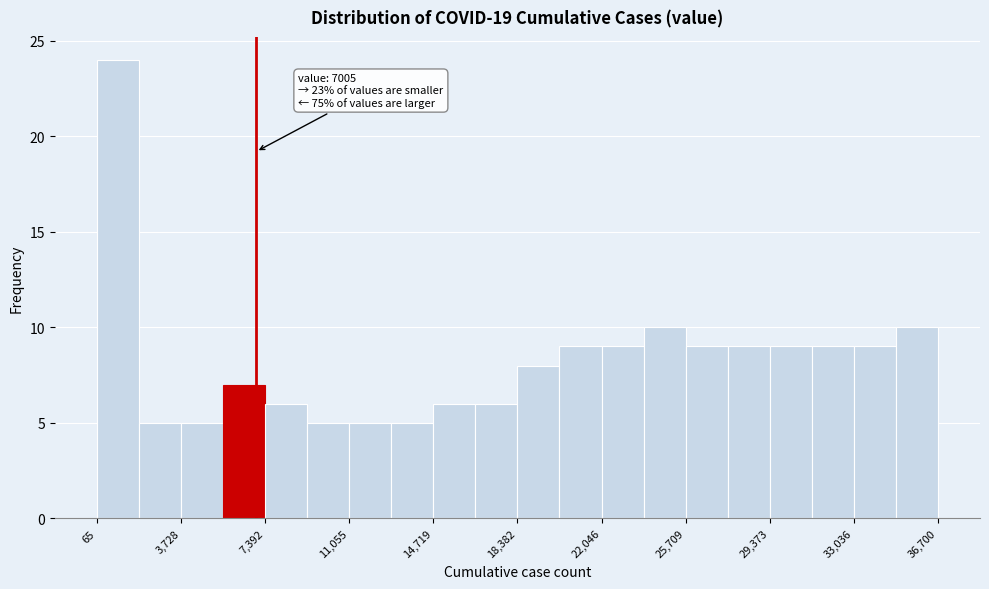

Read against the x-axis, roughly where is the centre of the tallest bar?

1000